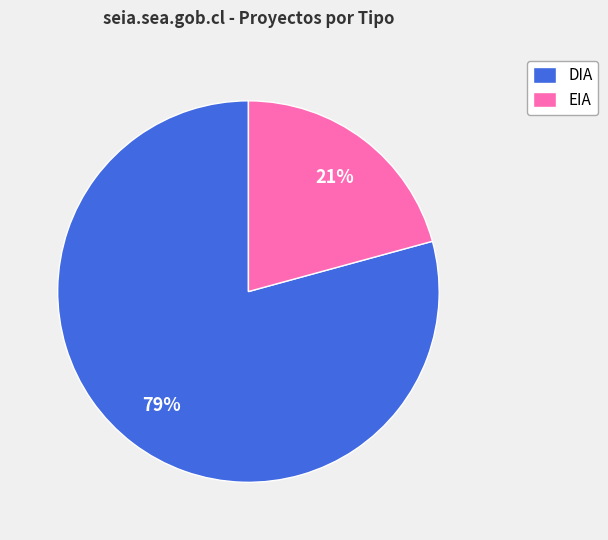

Do EIA and DIA together represent more than half of the pie?

Yes